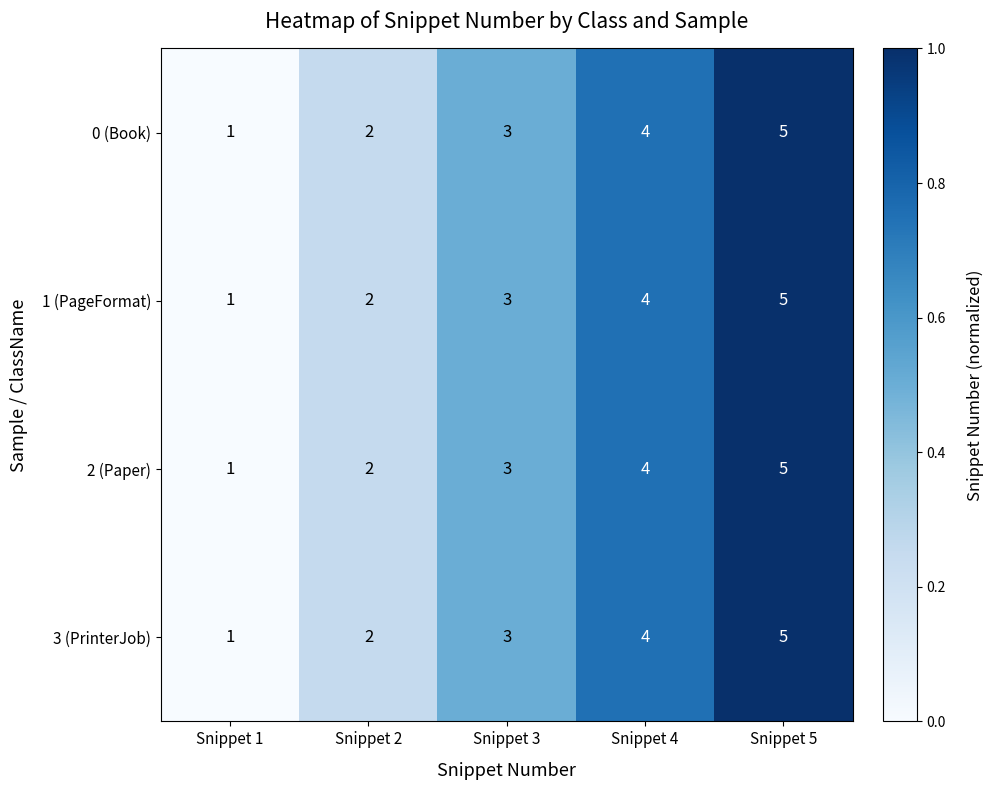

At which category does the chart reach its peak across all series?

Snippet 5